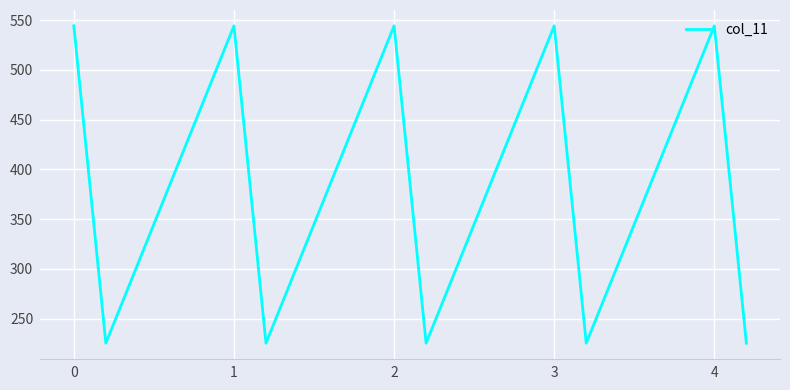

How many interior local valleys (lower than both neighbors) does the data have?

4